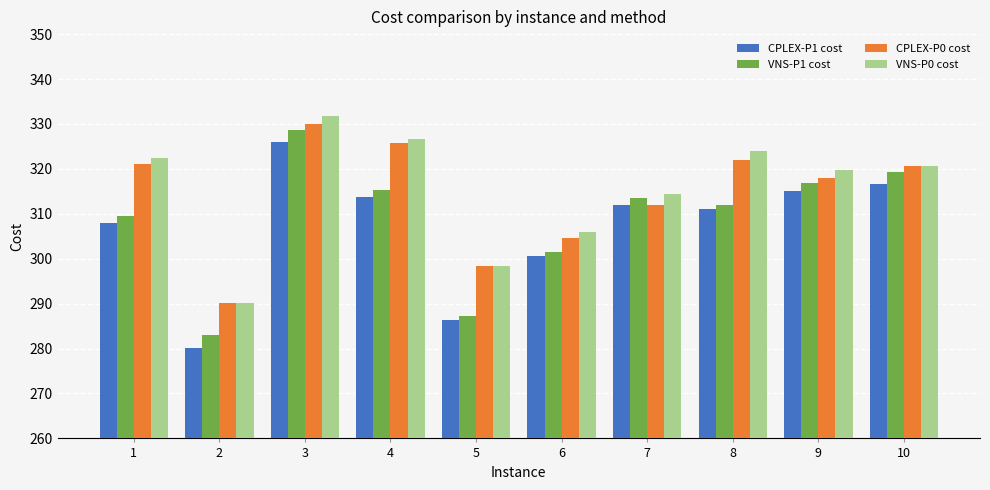

The CPLEX-P1 cost series shows 209.8 at 4. True or false?

False